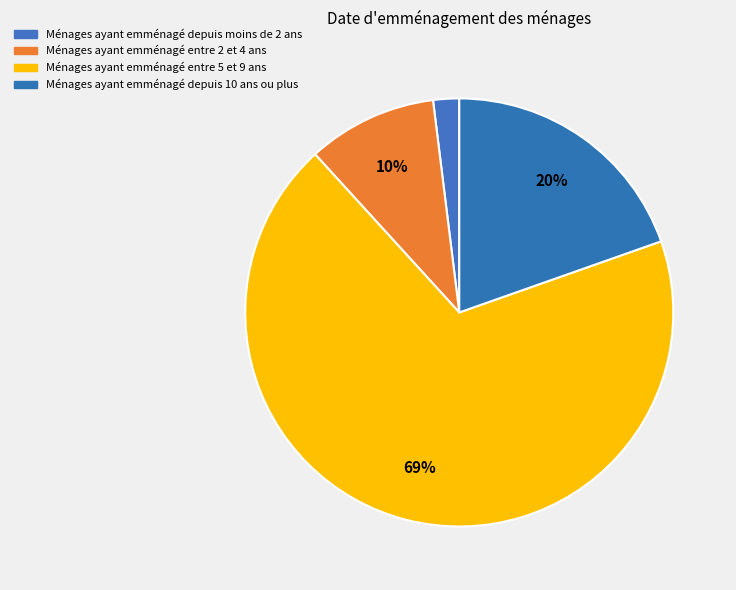

How many slices are in this pie chart?

4